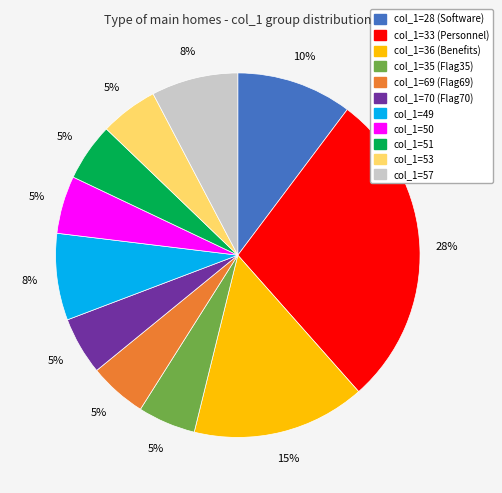

Count the number of slices in the pie.

11